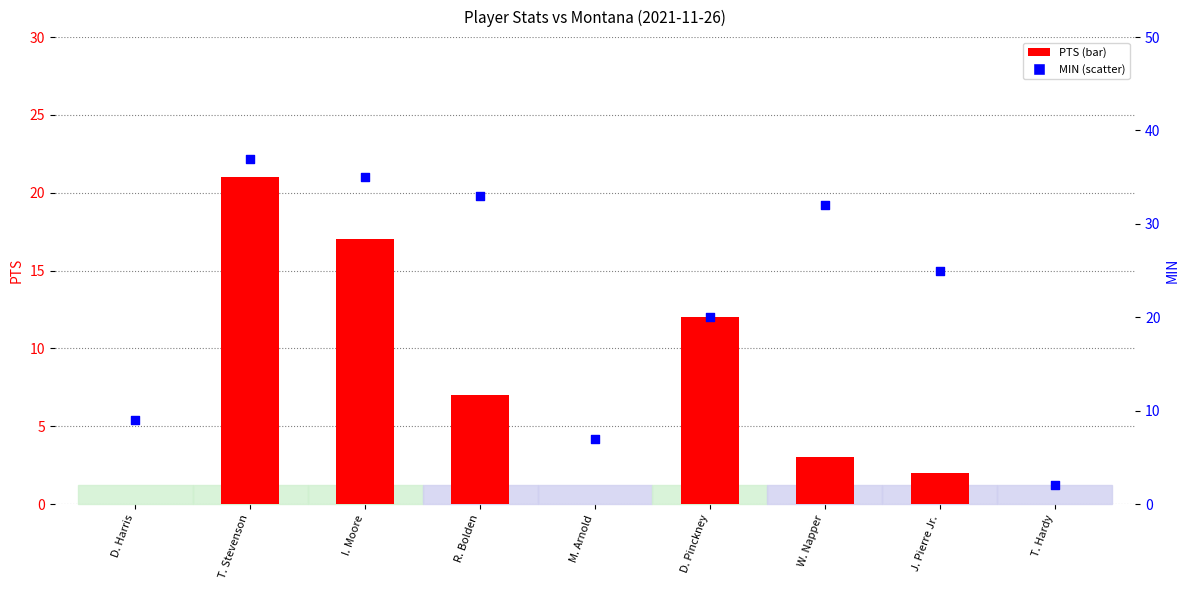

Which series has the largest total across all categories?

MIN